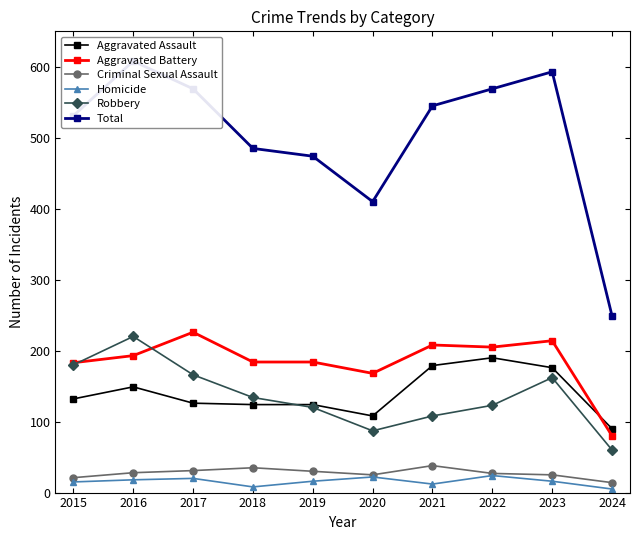

Is this an area chart (filled region under the line)?

No